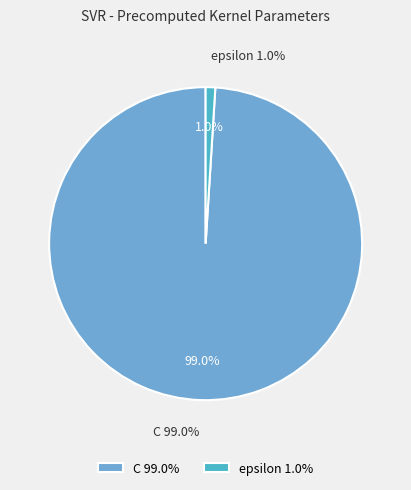

To the nearest percent, what is the combined percentage of epsilon and C?

100%